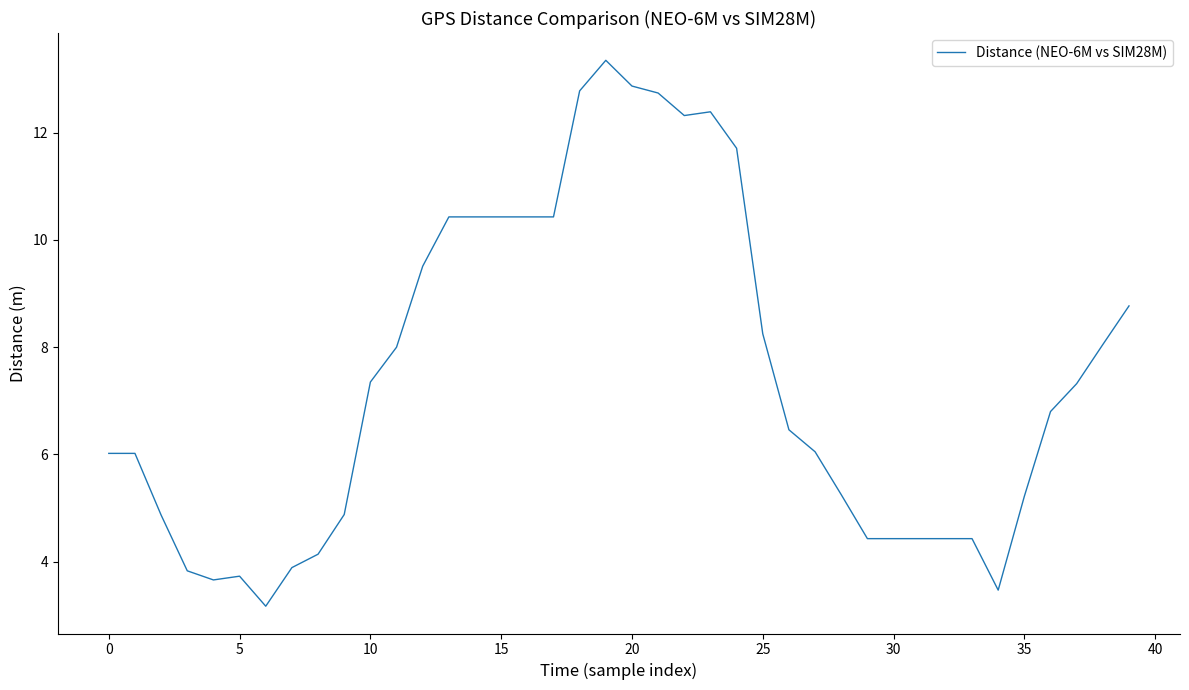

What is the smallest value displayed?

3.2